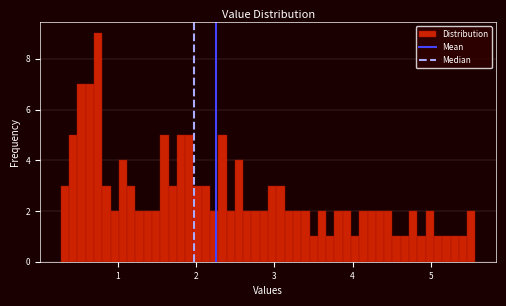

Read against the x-axis, roughly where is the centre of the tallest bar?

0.7